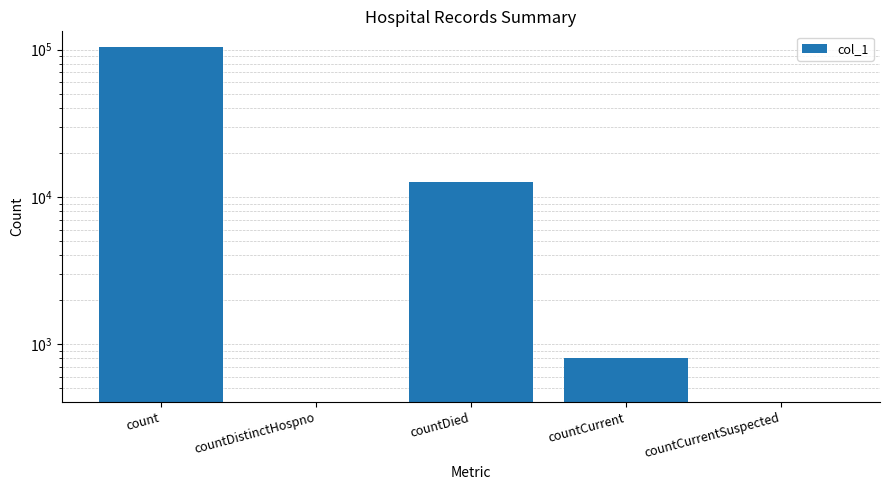

How many data points are less than 807?

2